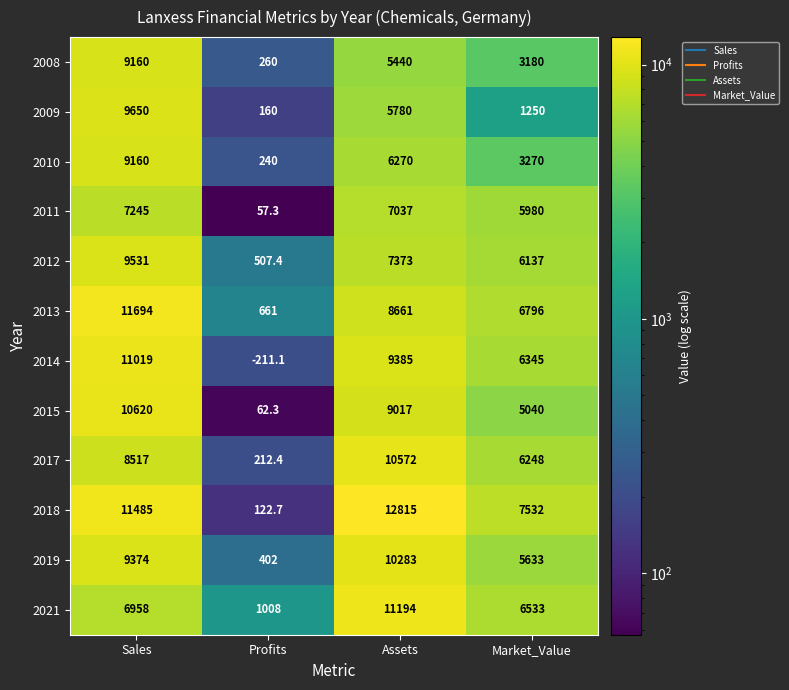

Rank the categories by 2014 value from highest to lowest.

Sales, Assets, Market_Value, Profits